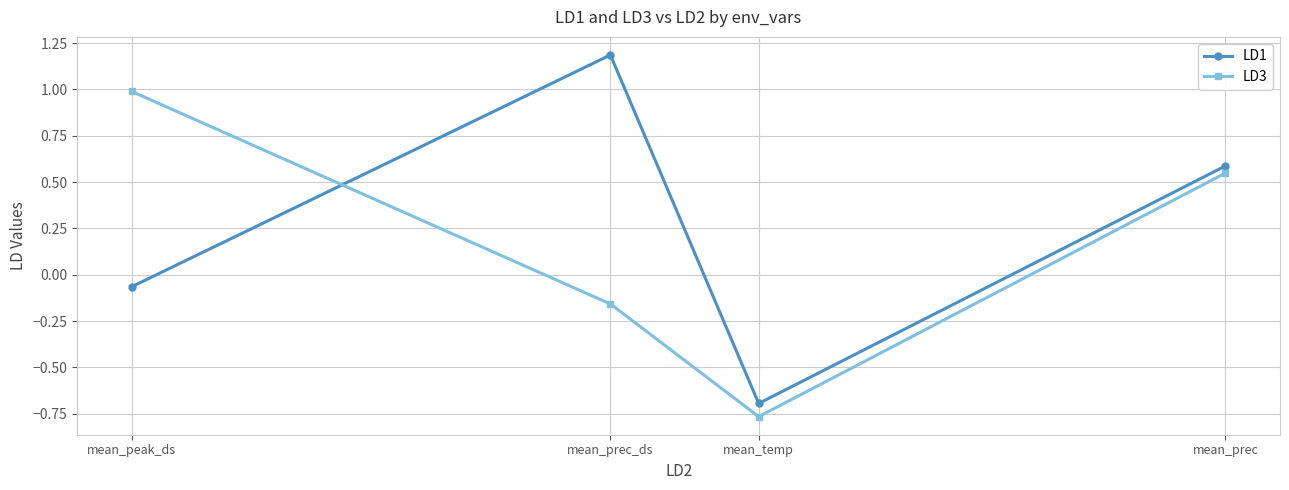

Between mean_temp and mean_prec_ds, which is larger?

mean_prec_ds